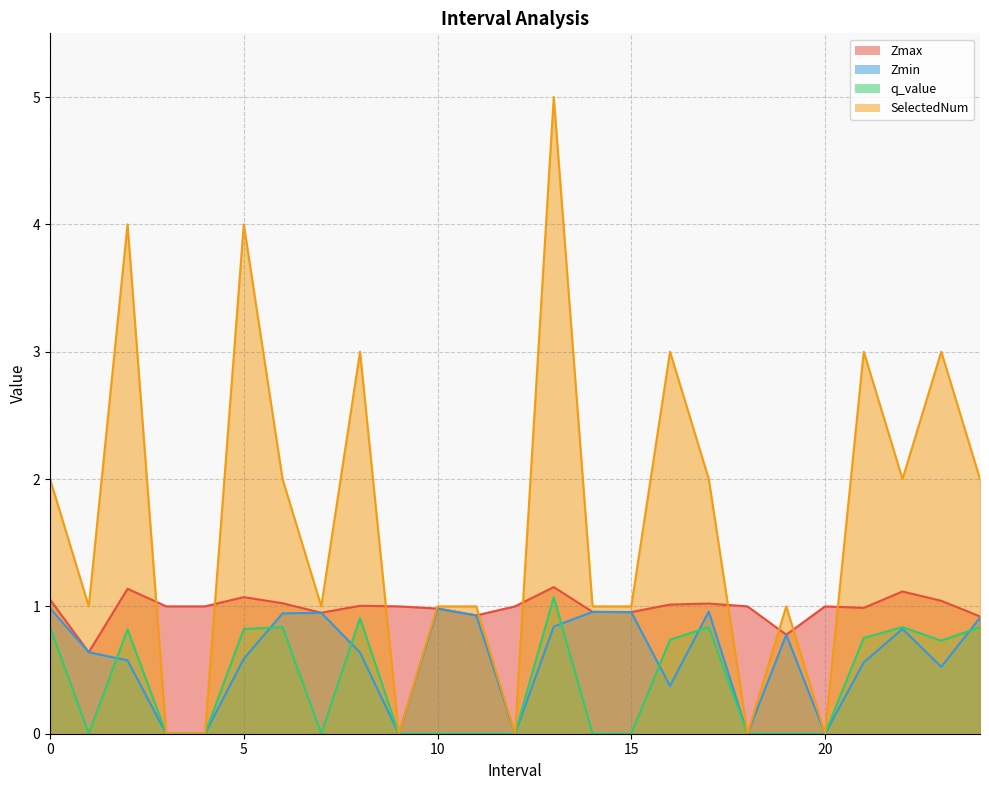

True or false: Zmin has more than 0 interior local peaks.

True